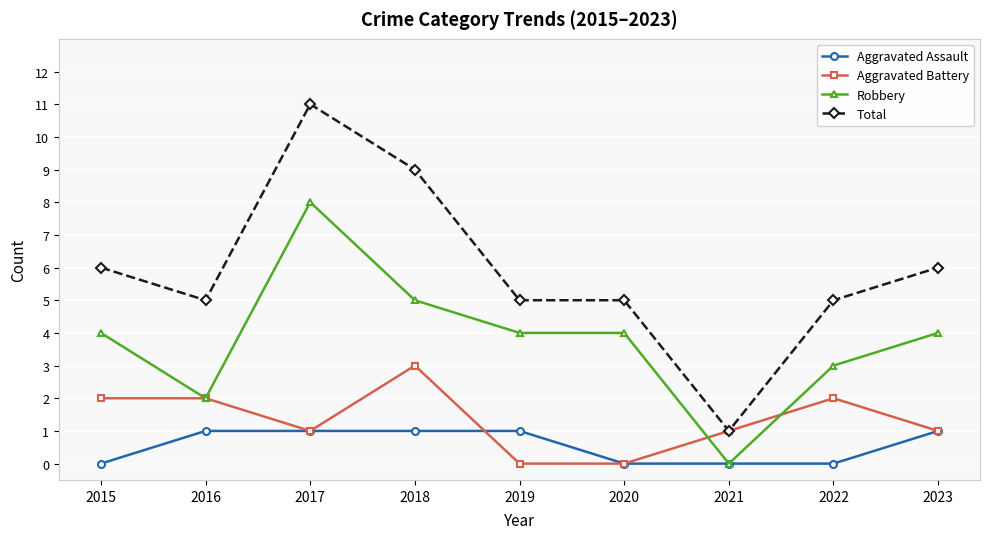

Where is the first local maximum for Total?

2017